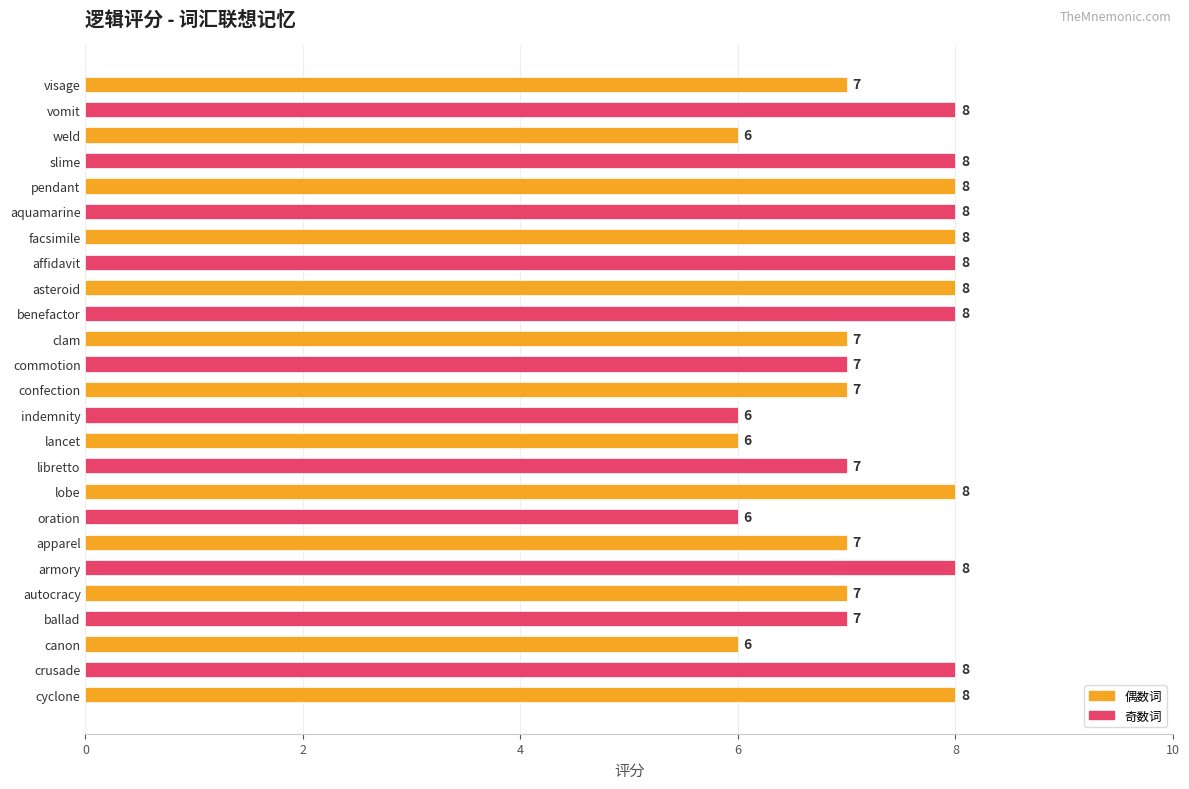

What is the difference between the maximum and second lowest values?

2